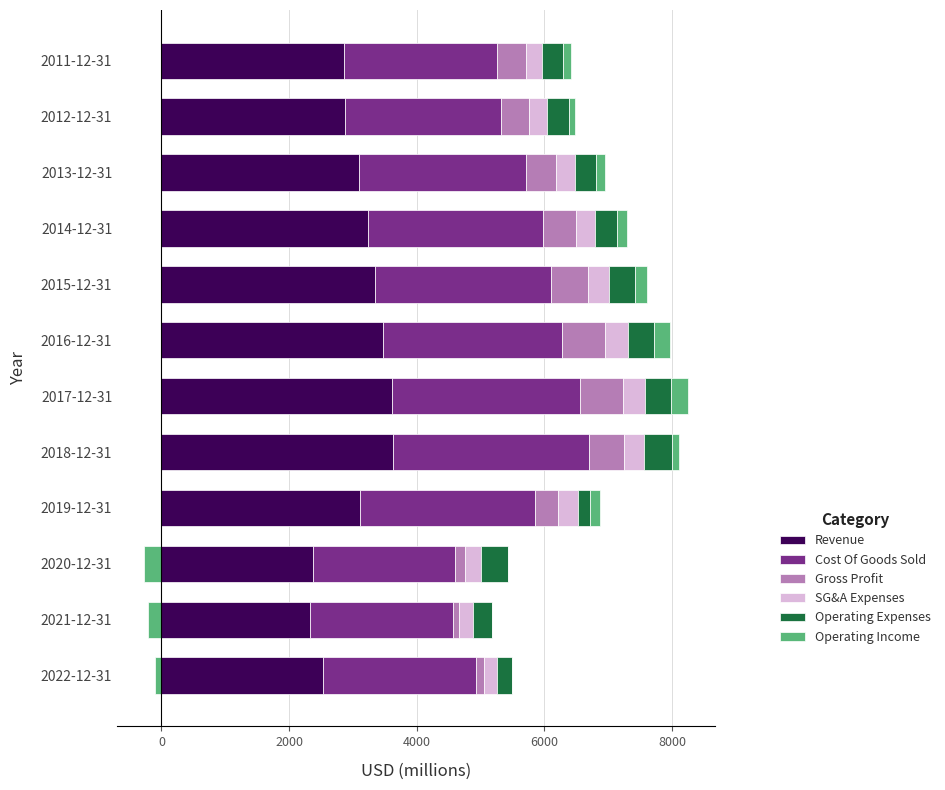

What position from the left is 2015-12-31?

8